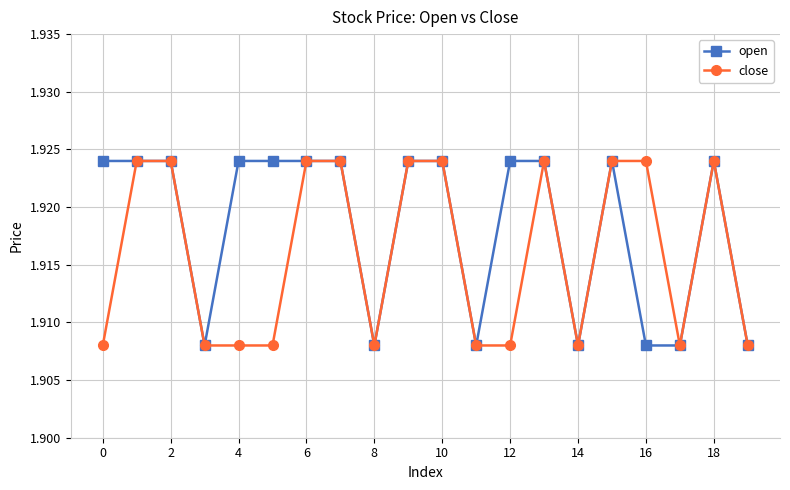

Count the open values in the range 1 to 2.

20